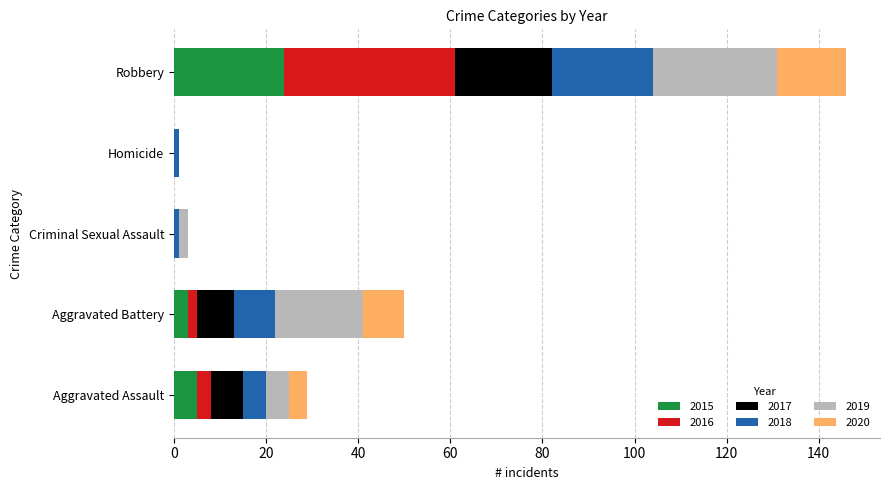

What is the total value across all series at Homicide?

1